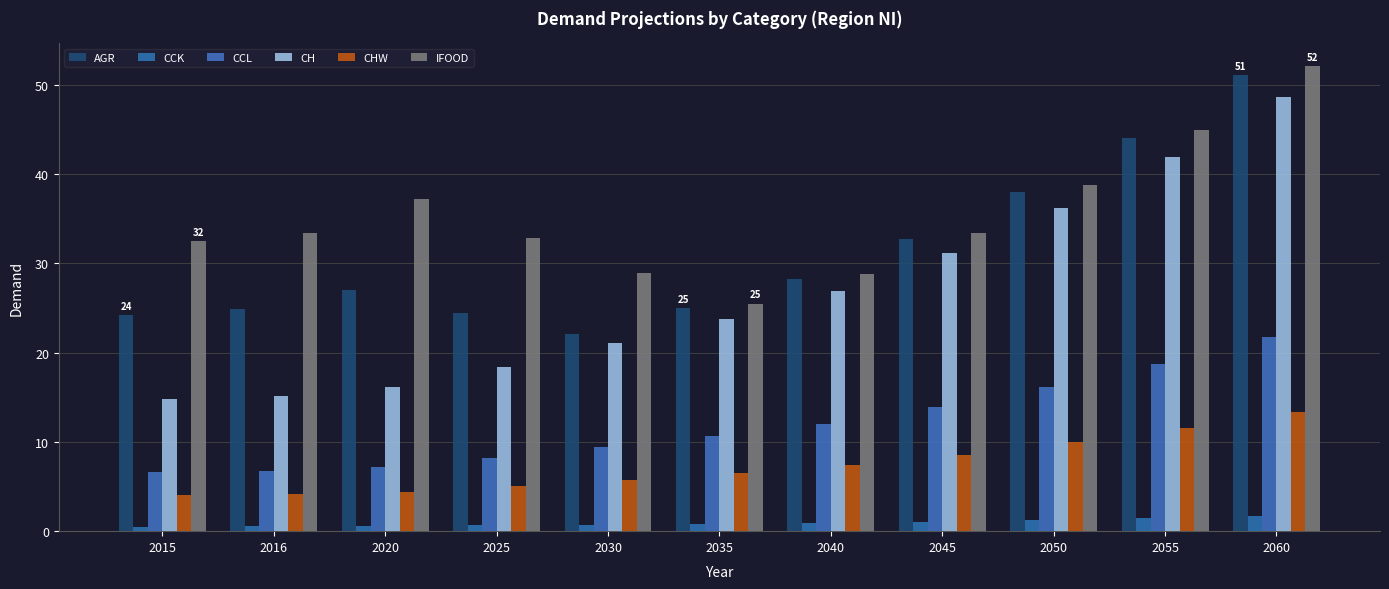

Does the chart contain any negative values?

No